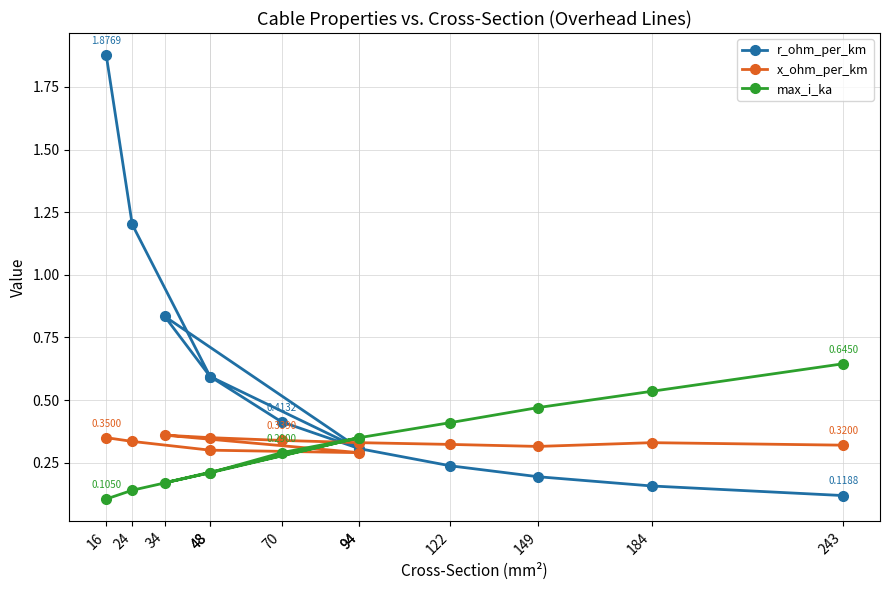

How many lines are shown in the chart?

3